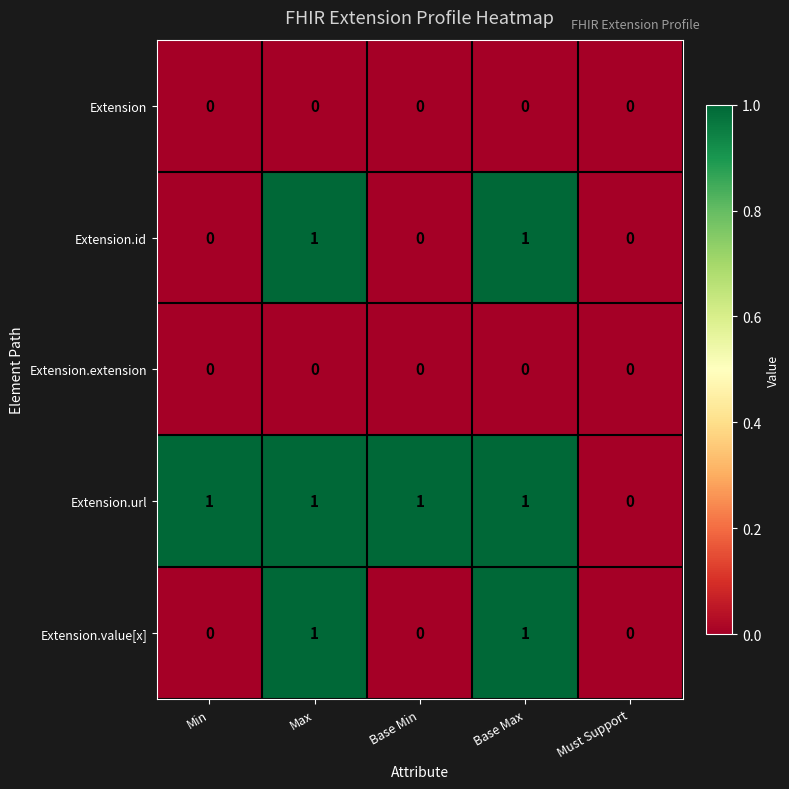

Which series has the largest total across all categories?

Extension.url